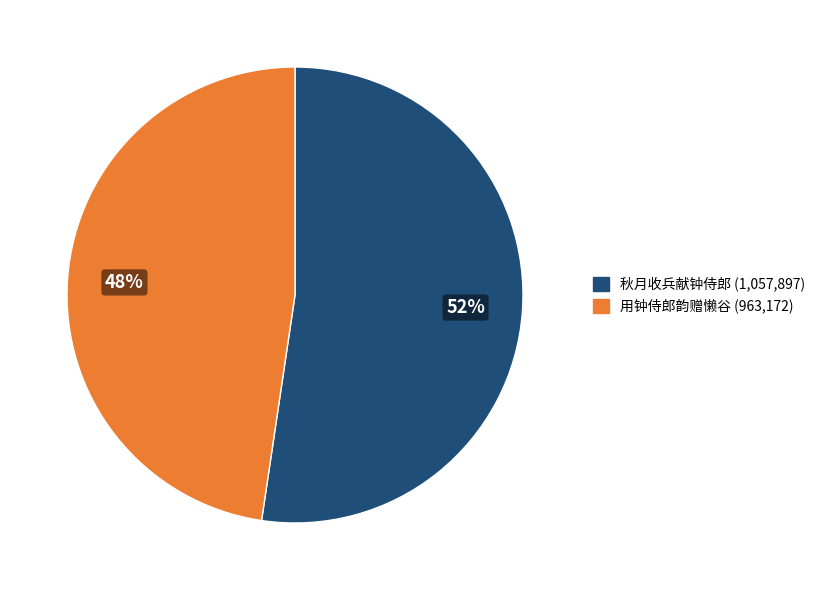

What is the largest slice in the pie chart?

秋月收兵献钟侍郎